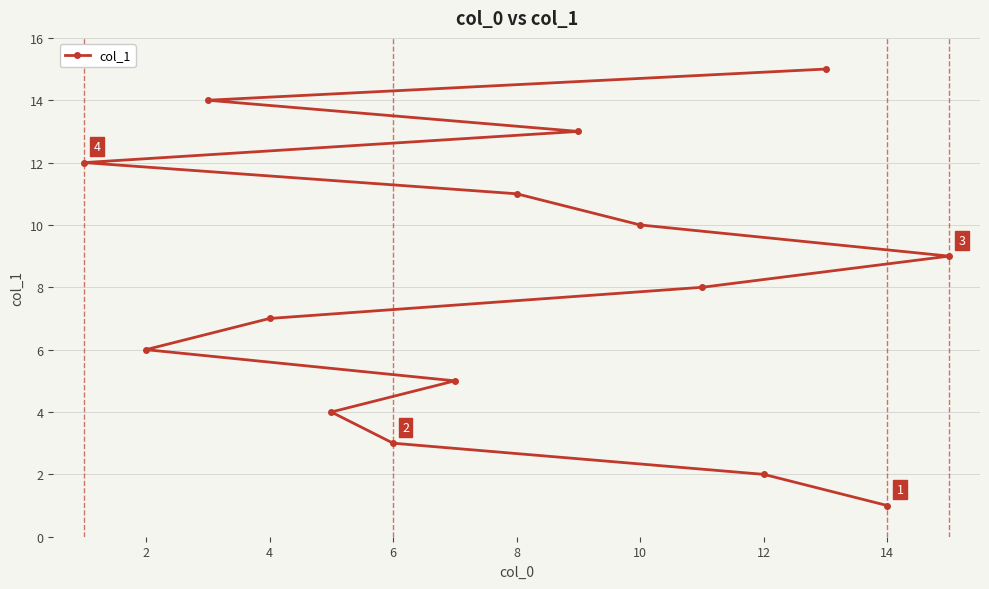

Which category has the lowest value across all series?

14